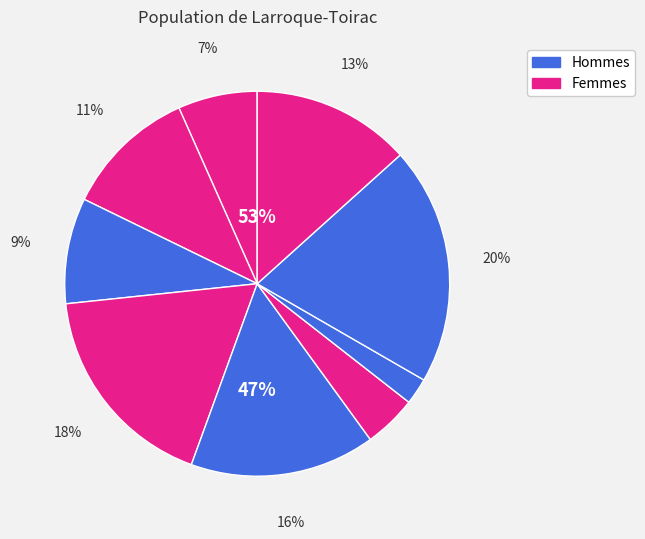

What portion of the pie excludes 2?

82.2%